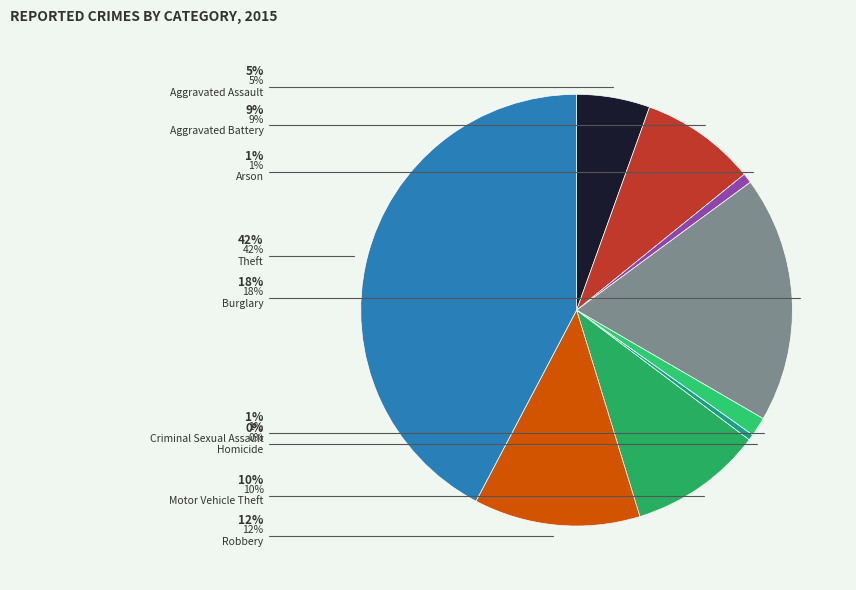

Is the sum of Motor Vehicle Theft and Theft greater than half?

Yes